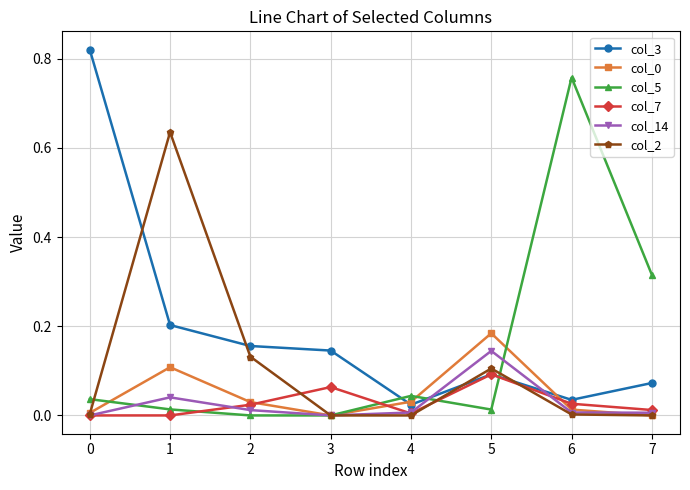

Which series has the largest total across all categories?

col_3